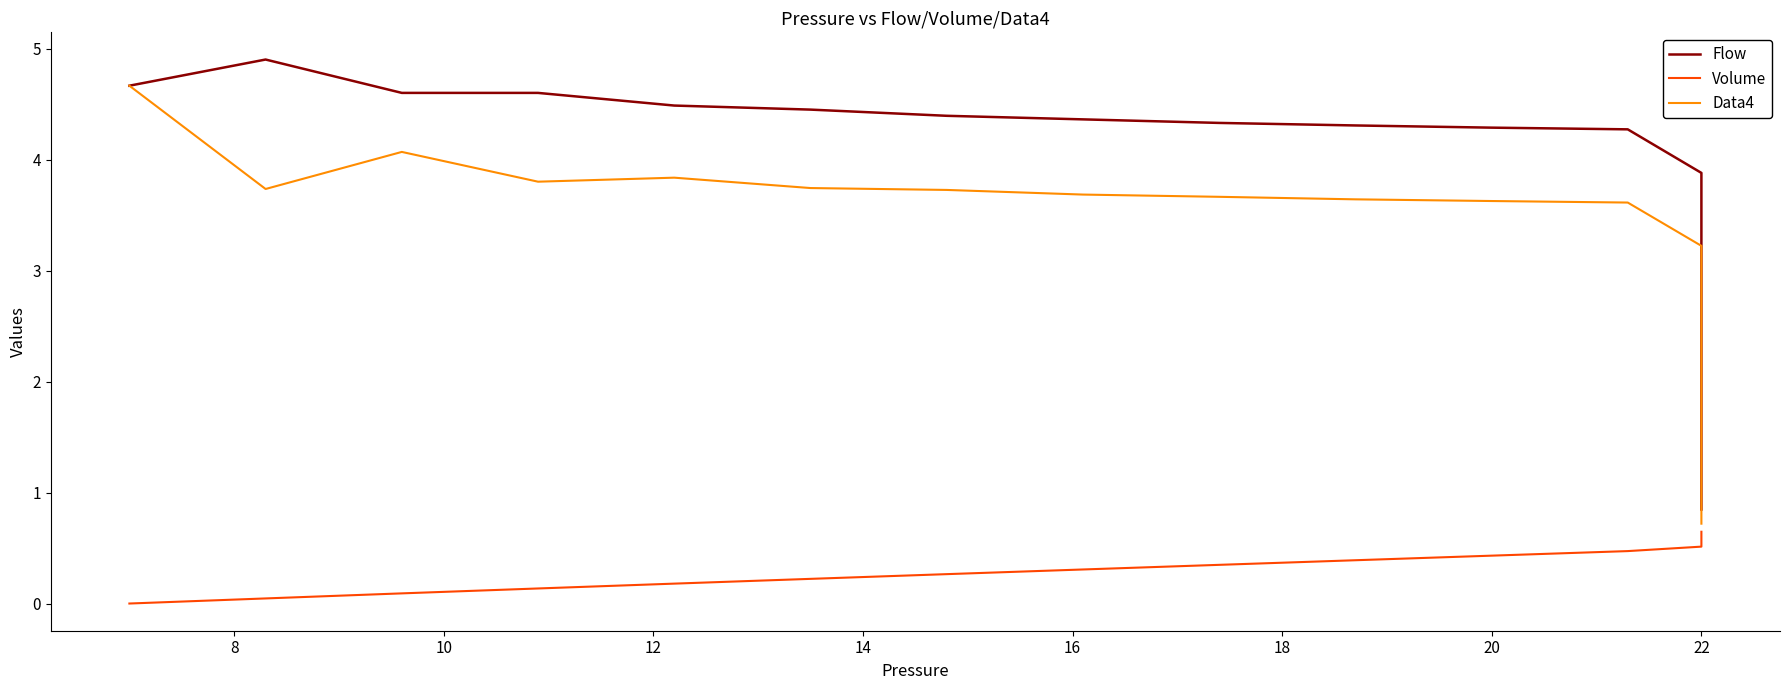

What is the sum of all Volume values?

7.6